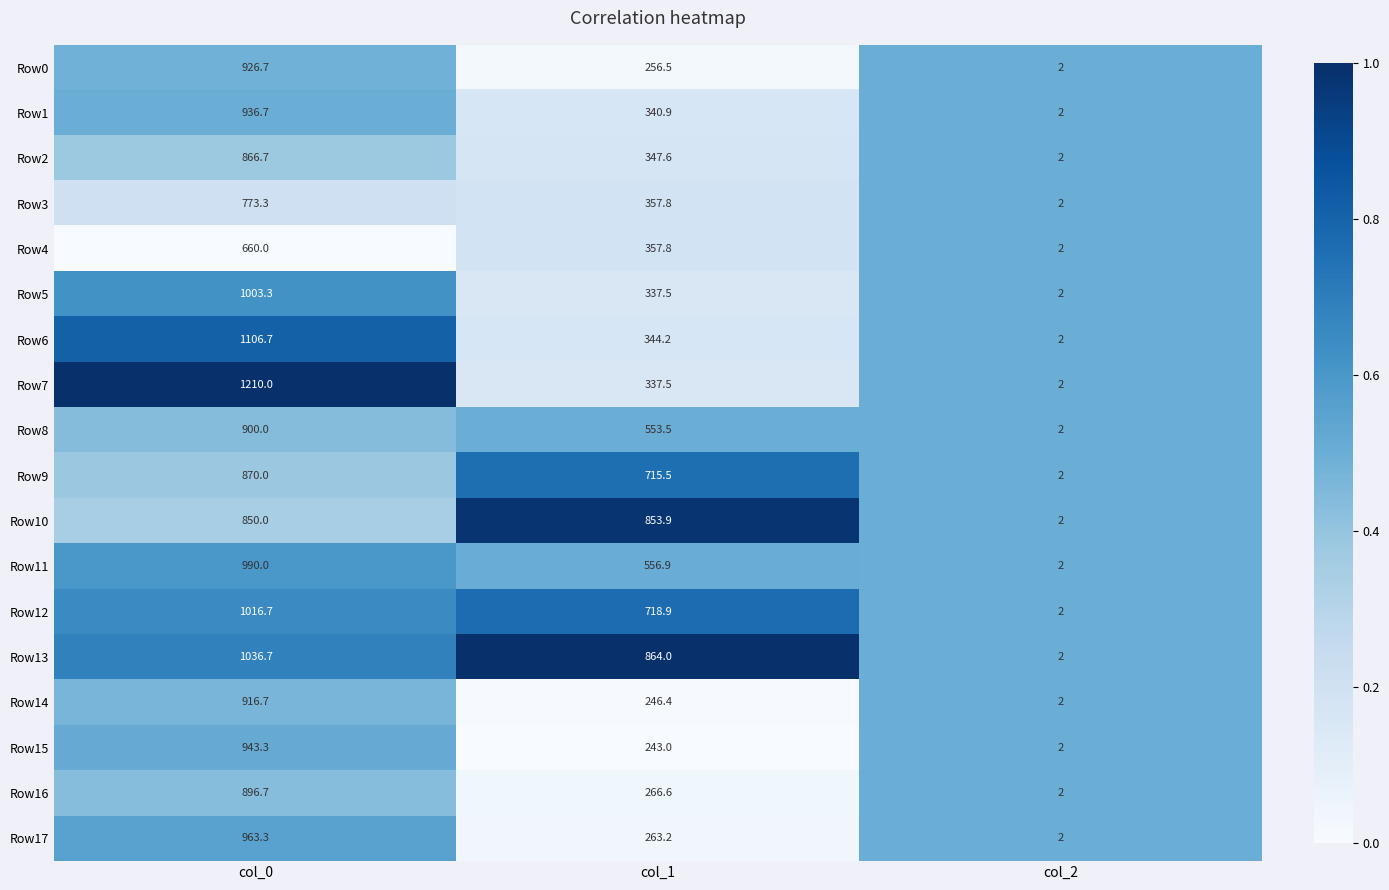

Count the number of data series in this chart.

18